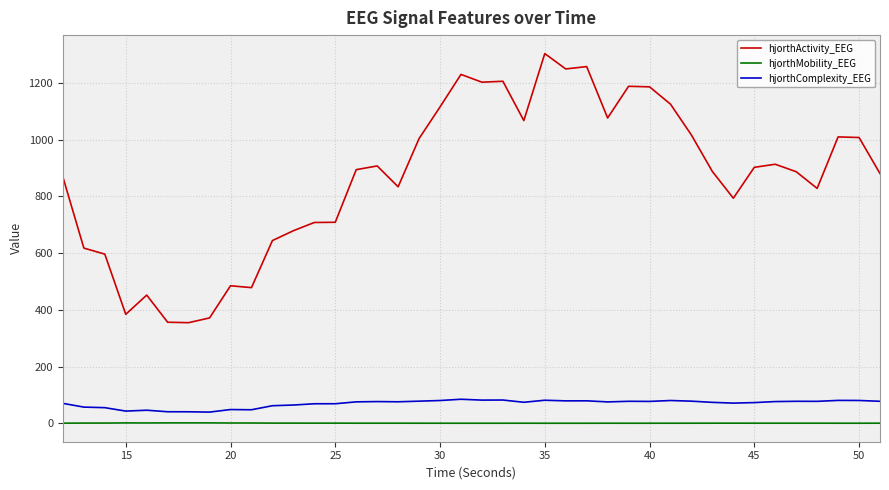

What is the maximum value shown in the chart?

1303.7